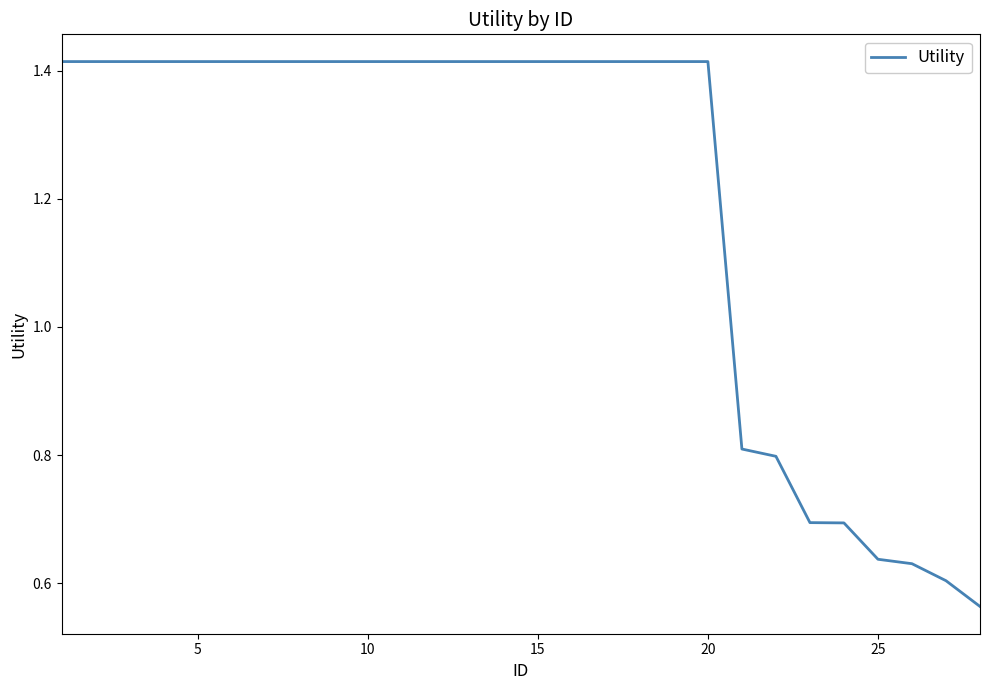

What is the difference between the maximum and minimum values?

0.9